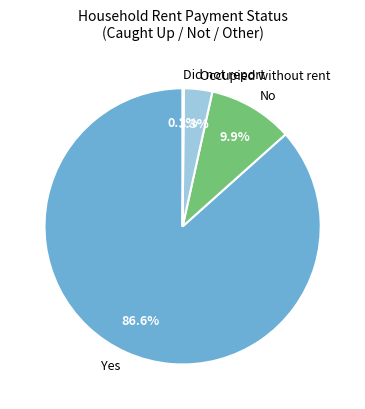

How much of the chart is everything except No?

90.1%